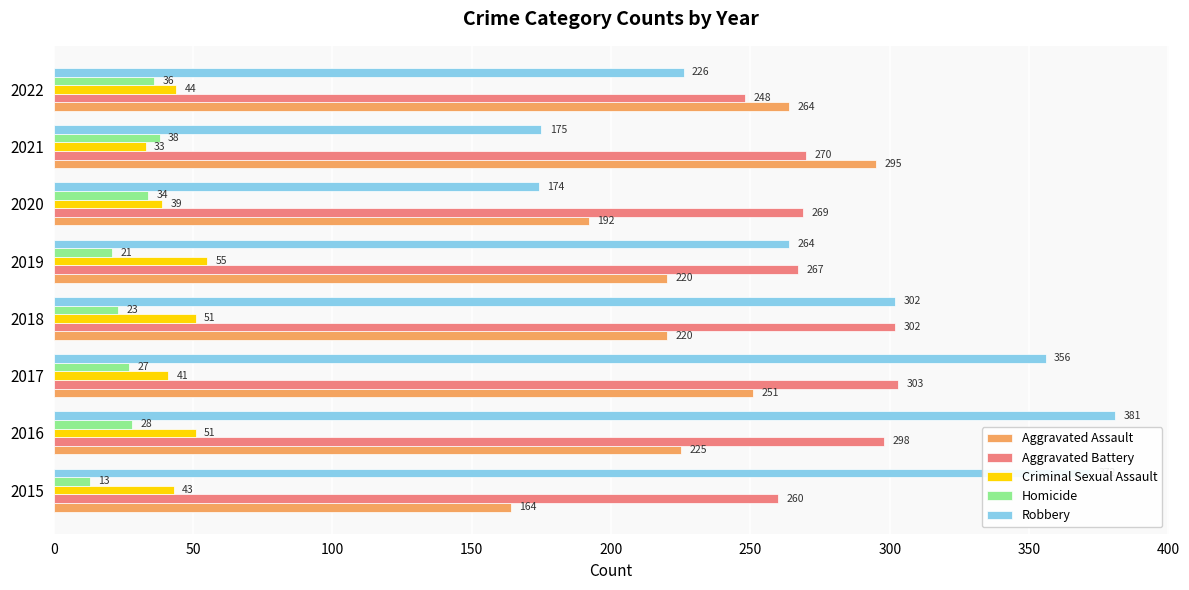

What is the difference between the second highest and second lowest values in the Criminal Sexual Assault series?

12